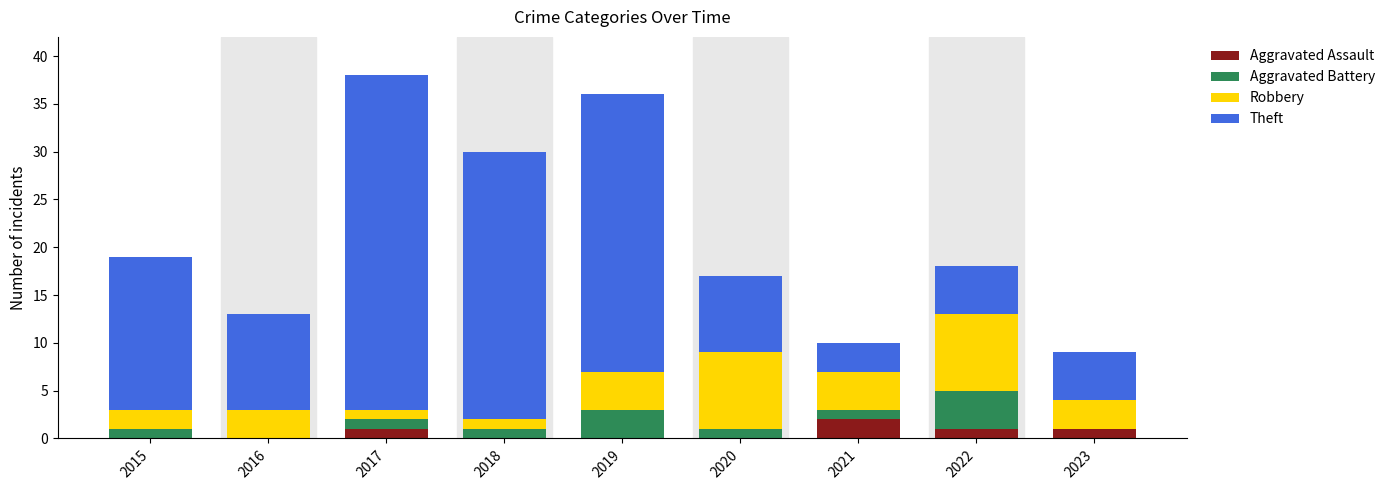

What is the sum of all Aggravated Assault values?

5